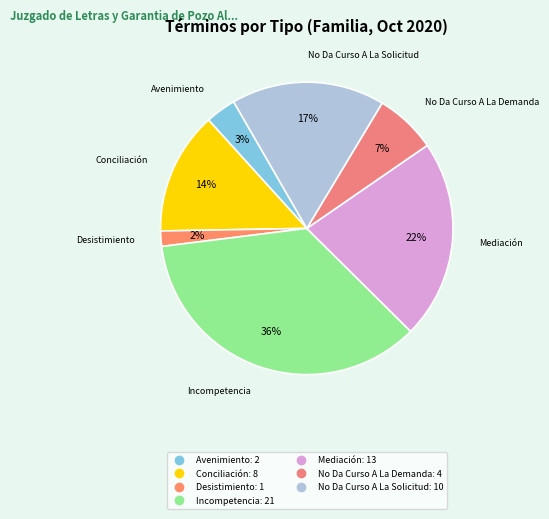

Between Conciliación and Desistimiento, which is larger?

Conciliación